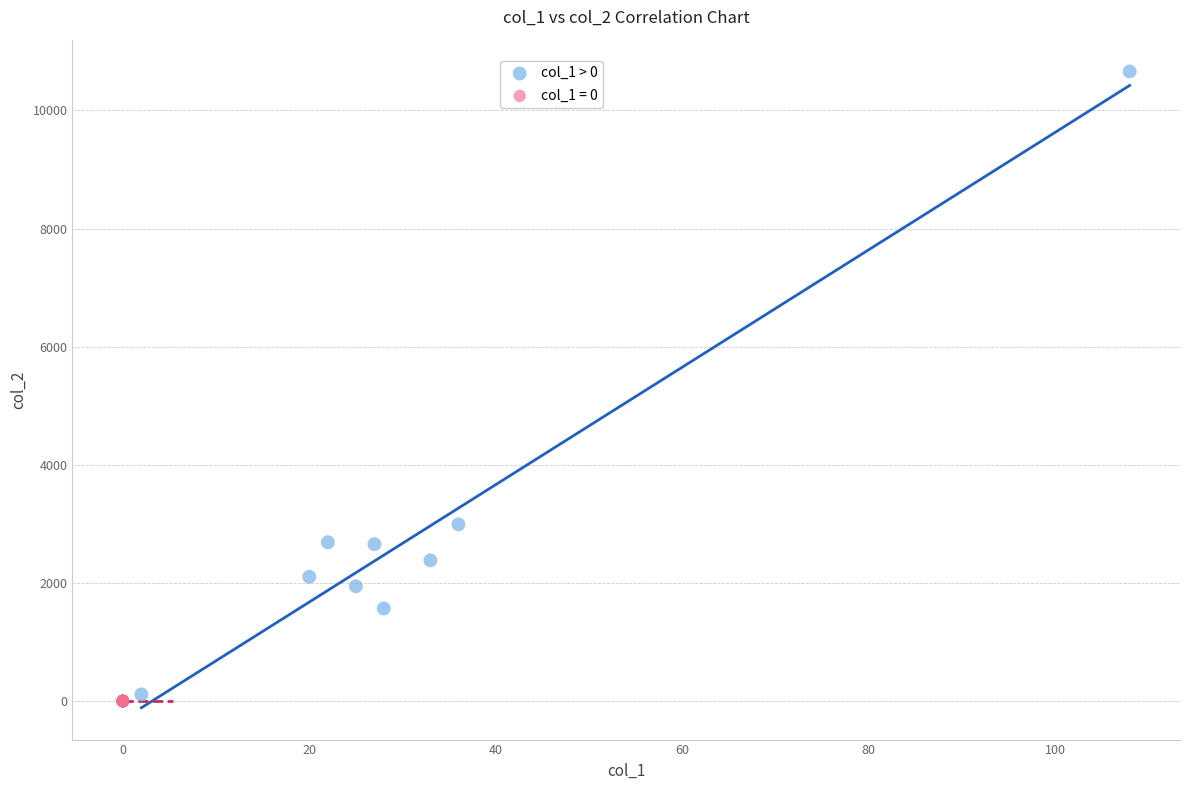

Which series reaches the maximum Y coordinate?

col_1 > 0